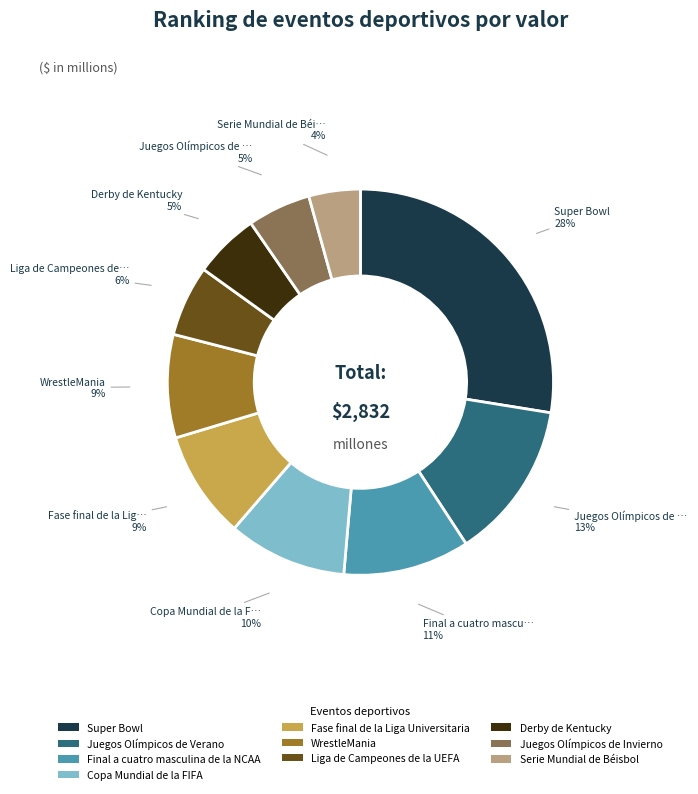

To the nearest percent, what portion does Serie Mundial de Béisbol represent?

4%